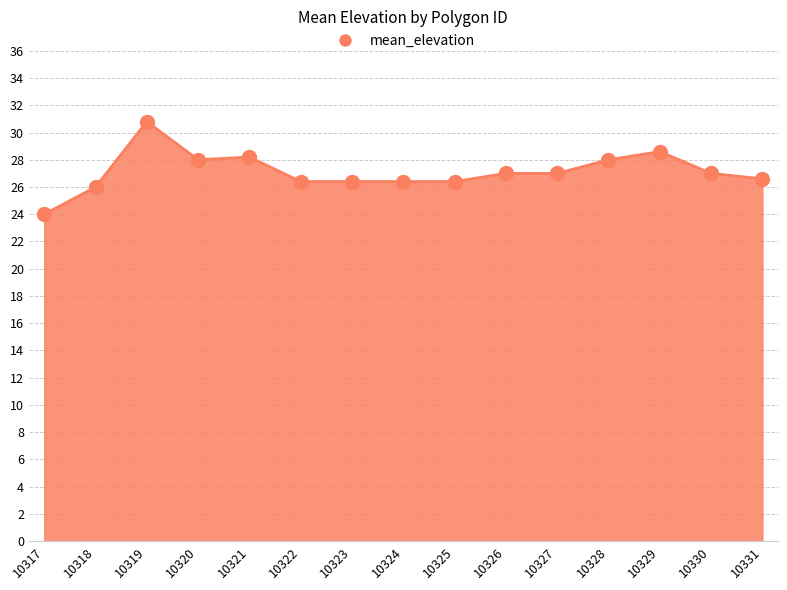

Which has a higher value, 10323 or 10319?

10319